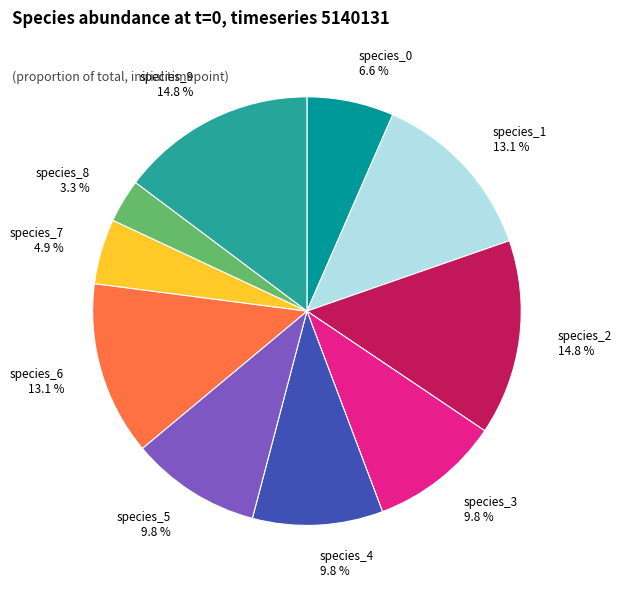

Count the number of slices in the pie.

10